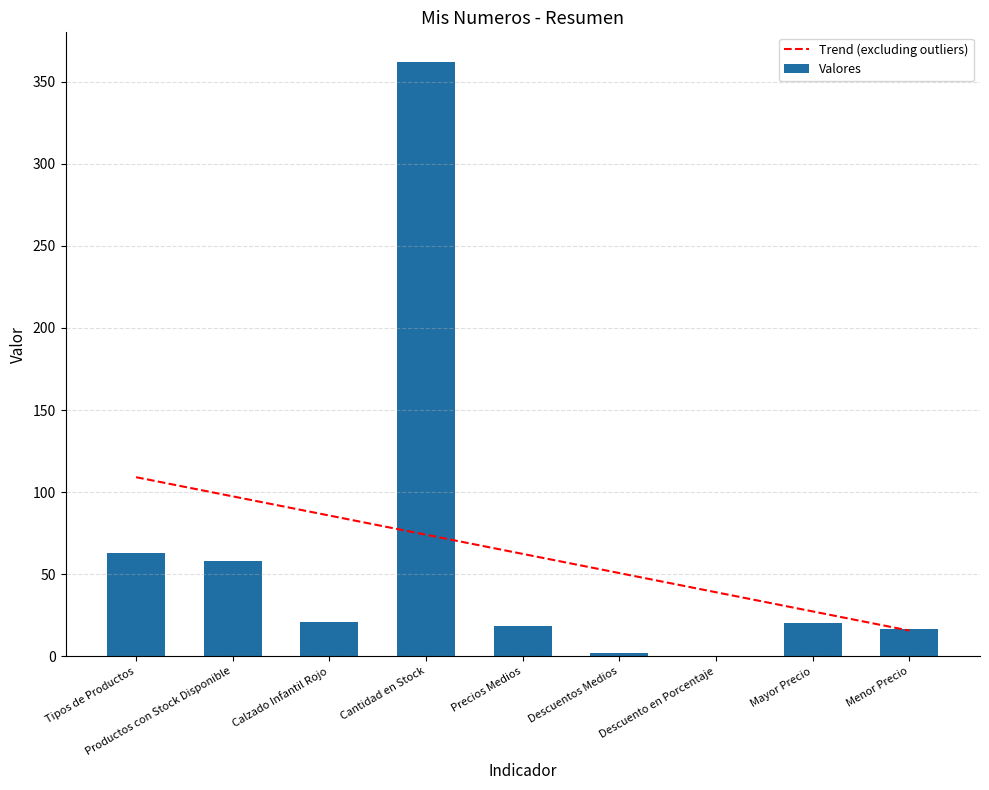

Where does the Valores series first go above 20?

Tipos de Productos